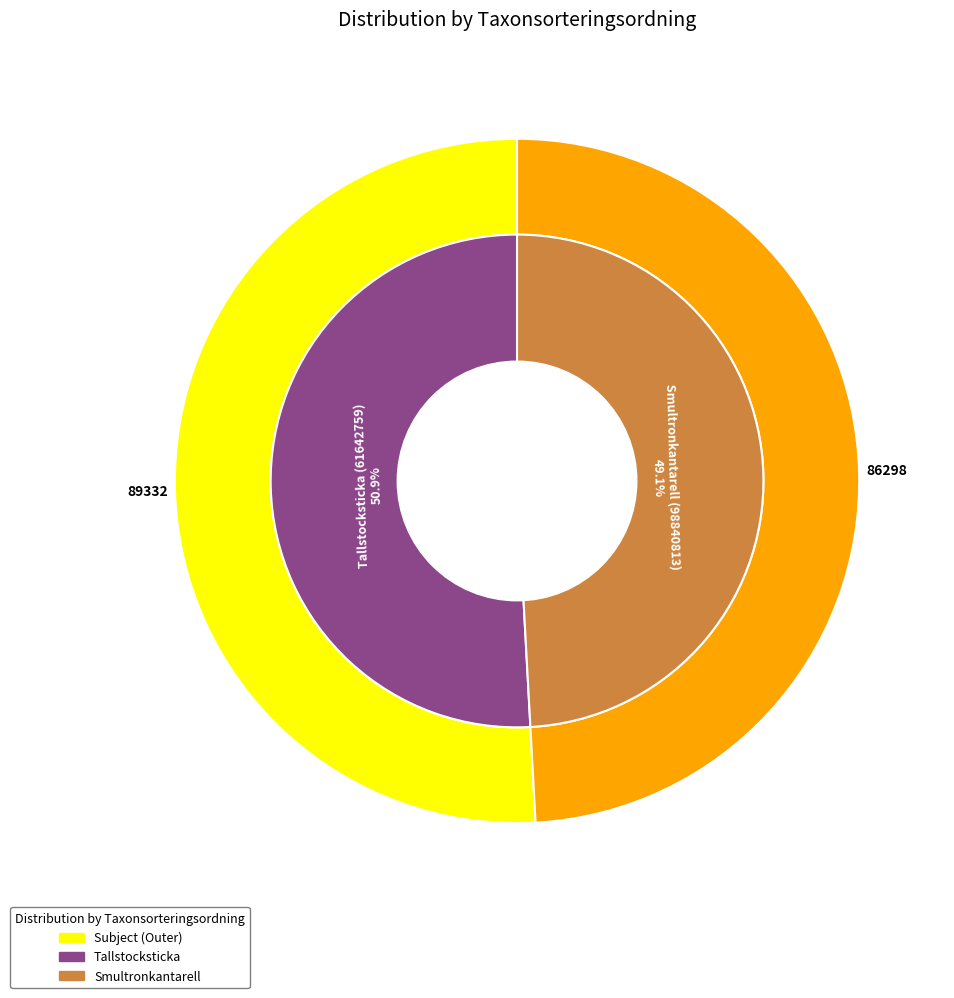

What is the change in value from Tallstocksticka (61642759) to Smultronkantarell (98840813)?

-3034